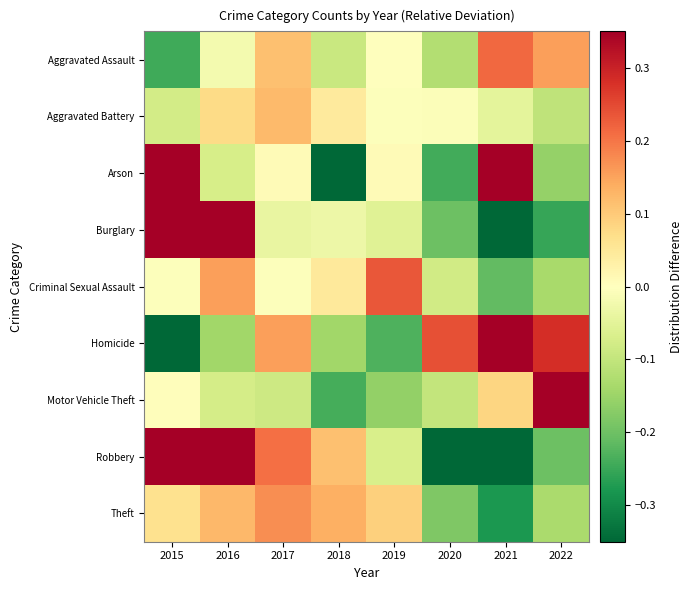

Count the number of data series in this chart.

9